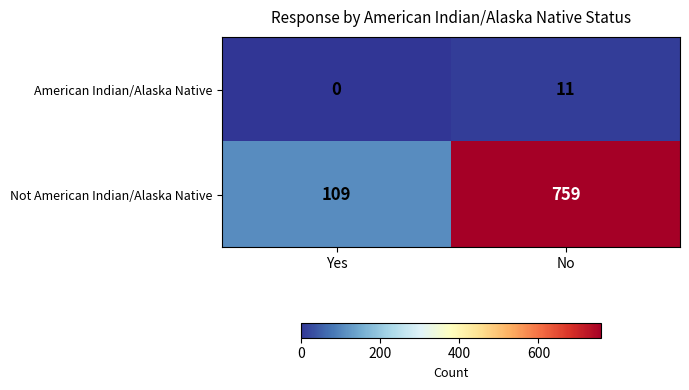

What is the total value across all series at No?

770